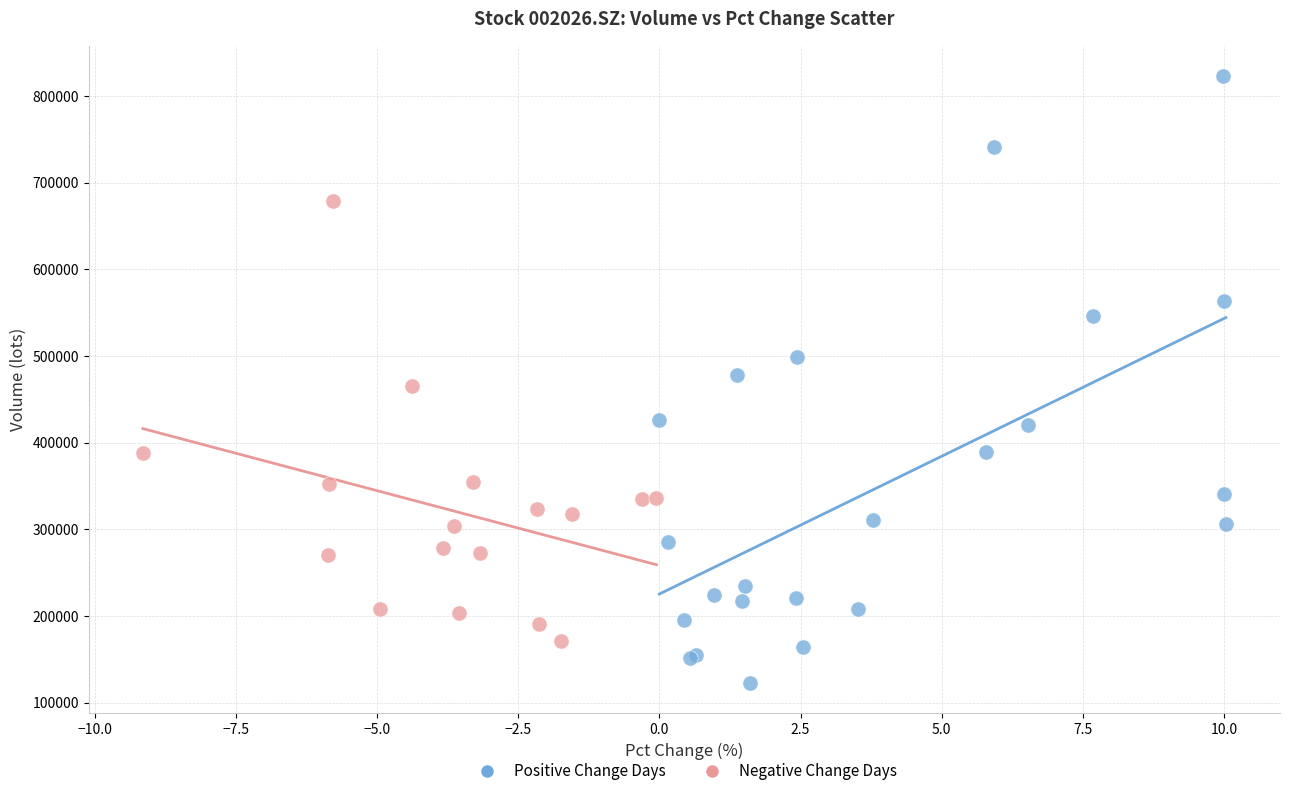

Which series reaches the minimum Y coordinate?

Positive Change Days